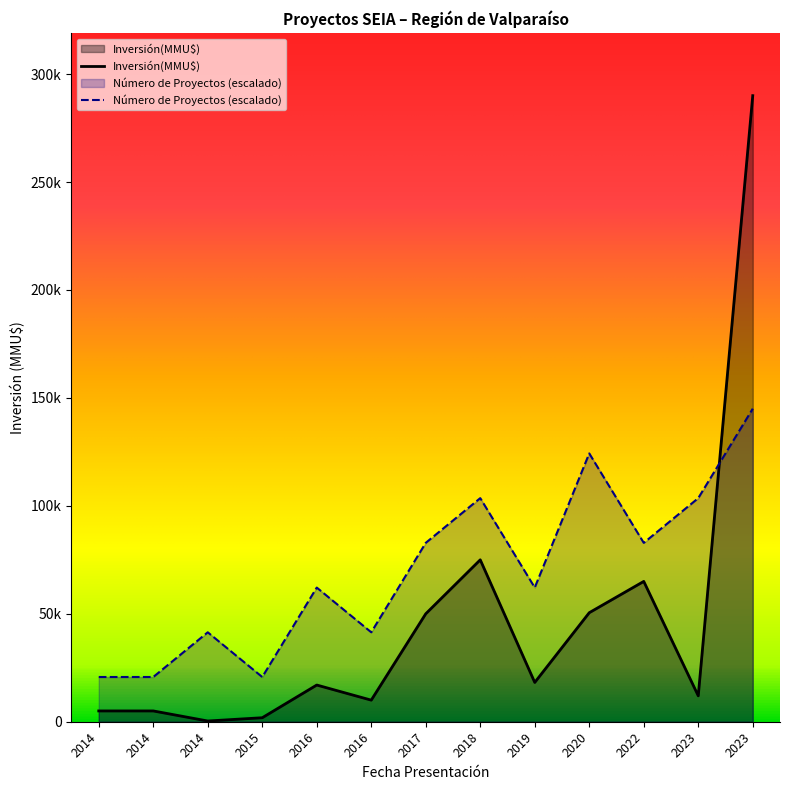

Which category has the lowest value in the Número de Proyectos series?

2014